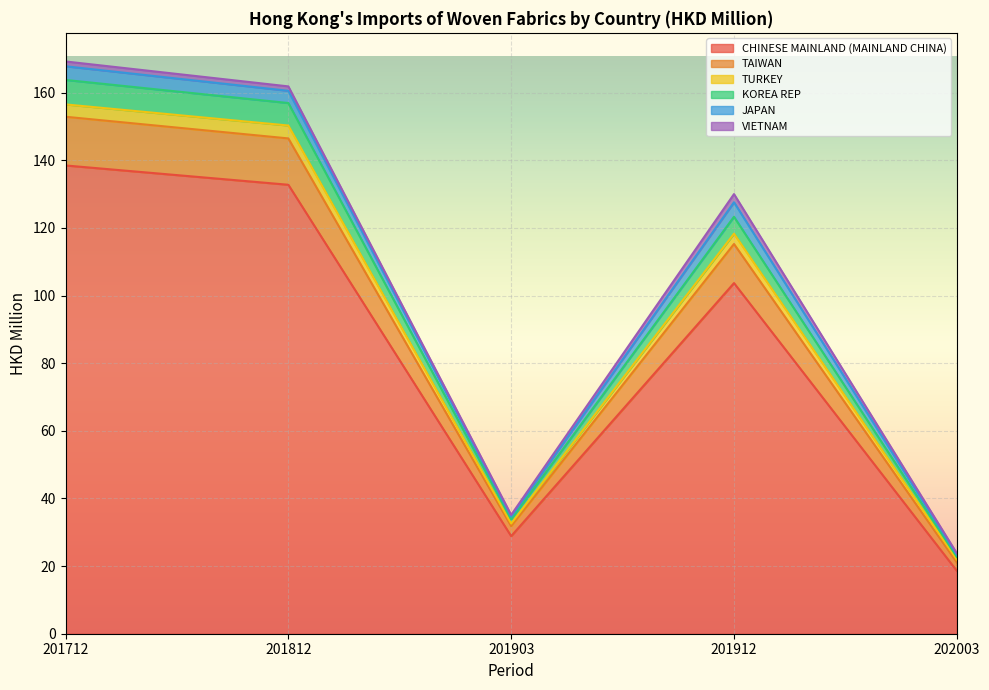

Is it true that TURKEY equals 21.8 at 201903?

False